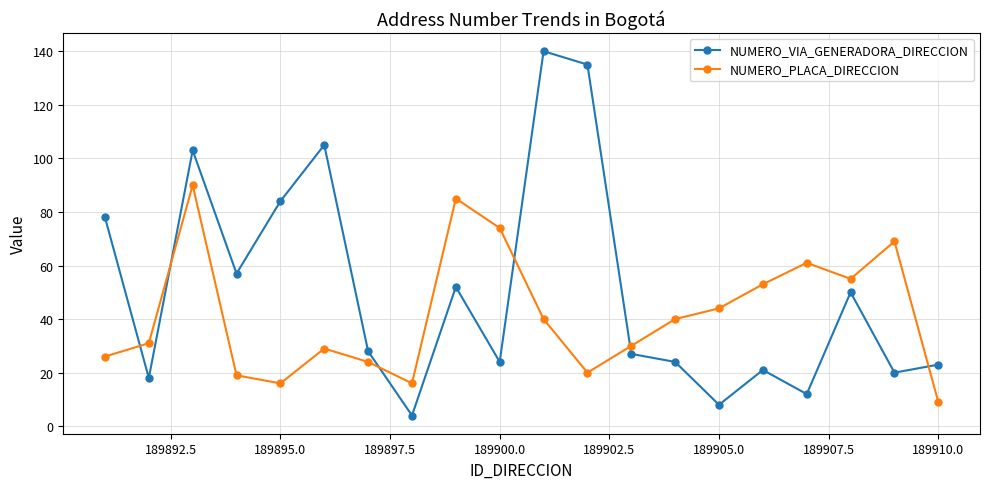

List the series in order of their peak value, highest first.

NUMERO_VIA_GENERADORA_DIRECCION, NUMERO_PLACA_DIRECCION